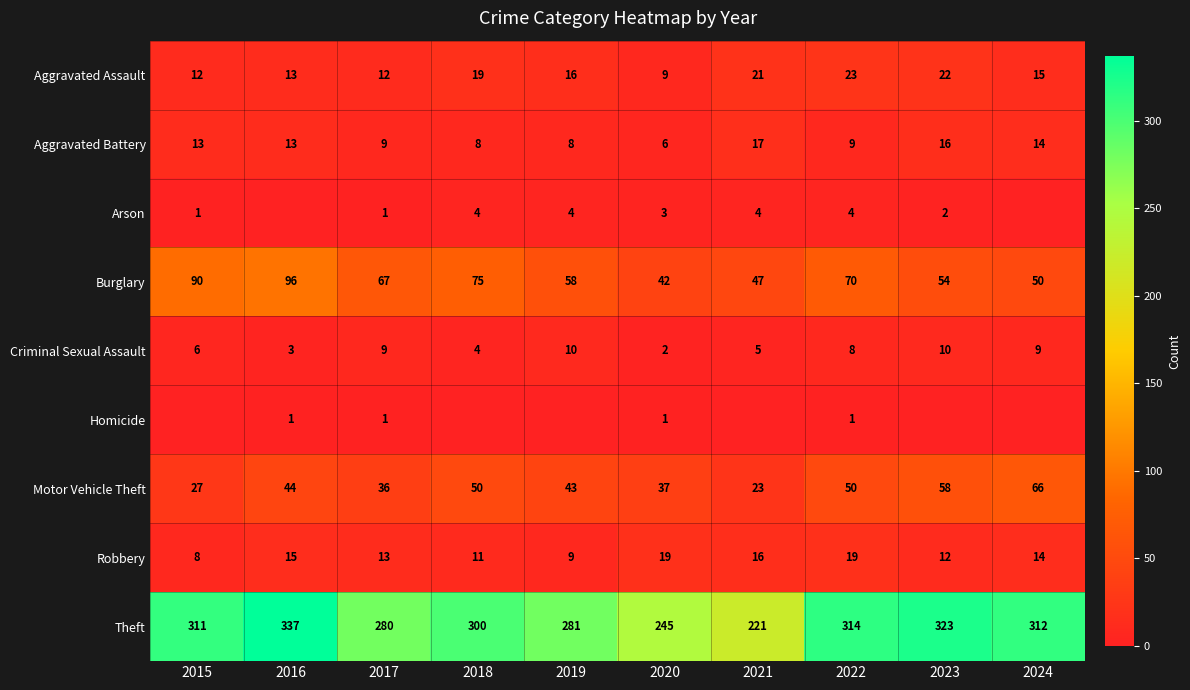

Is it true that Theft equals 65 at 2023?

False